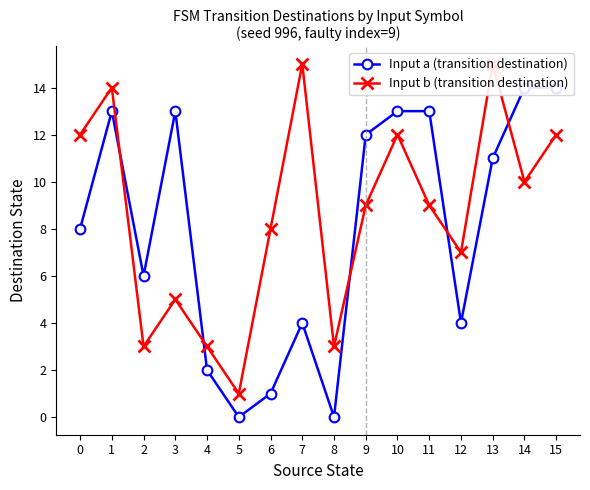

True or false: Input b (transition destination) and Input a (transition destination) cross at least once.

True